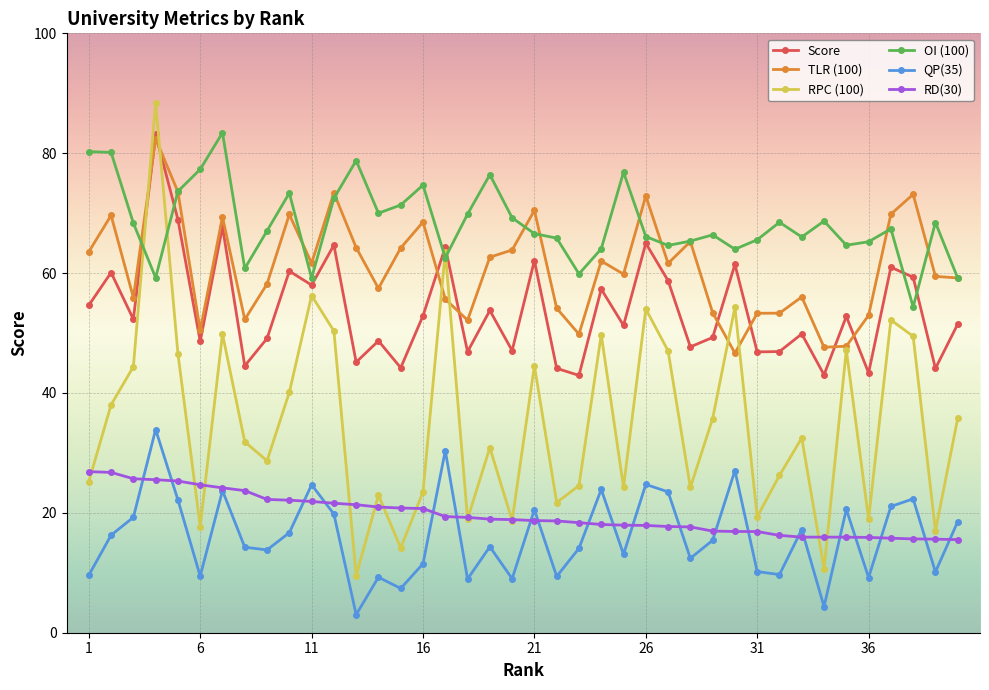

True or false: QP(35) and OI (100) cross at least once.

False